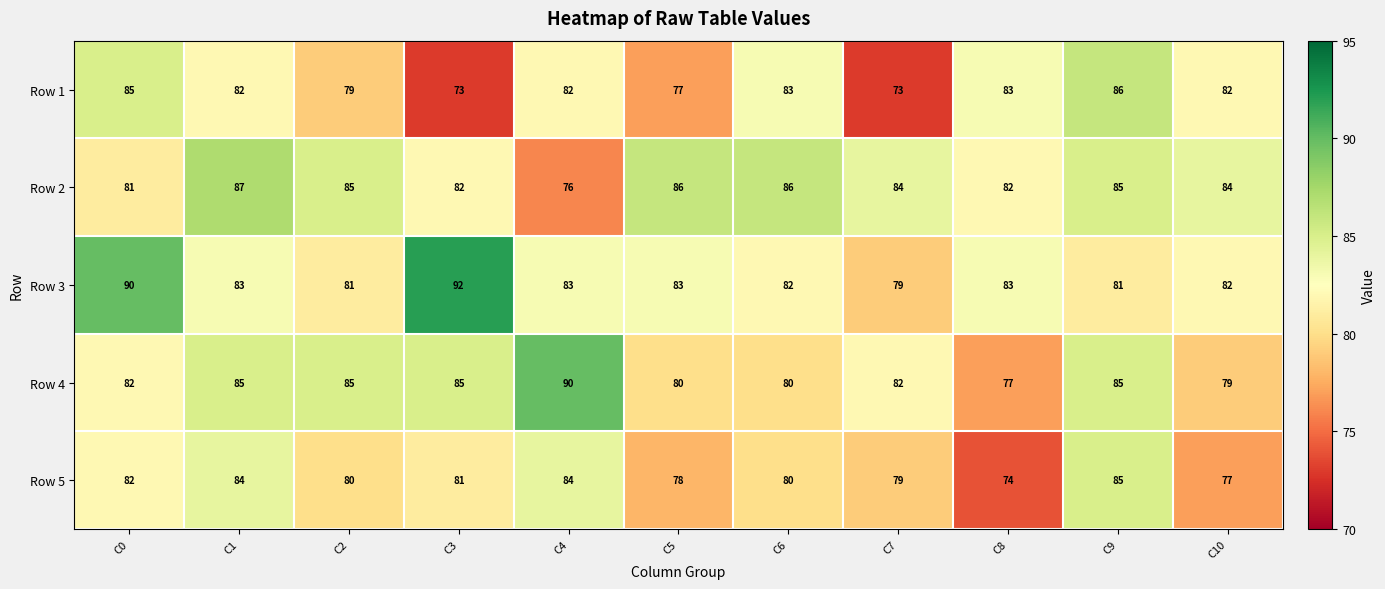

Which series changed the most between C2 and C7?

Row 1